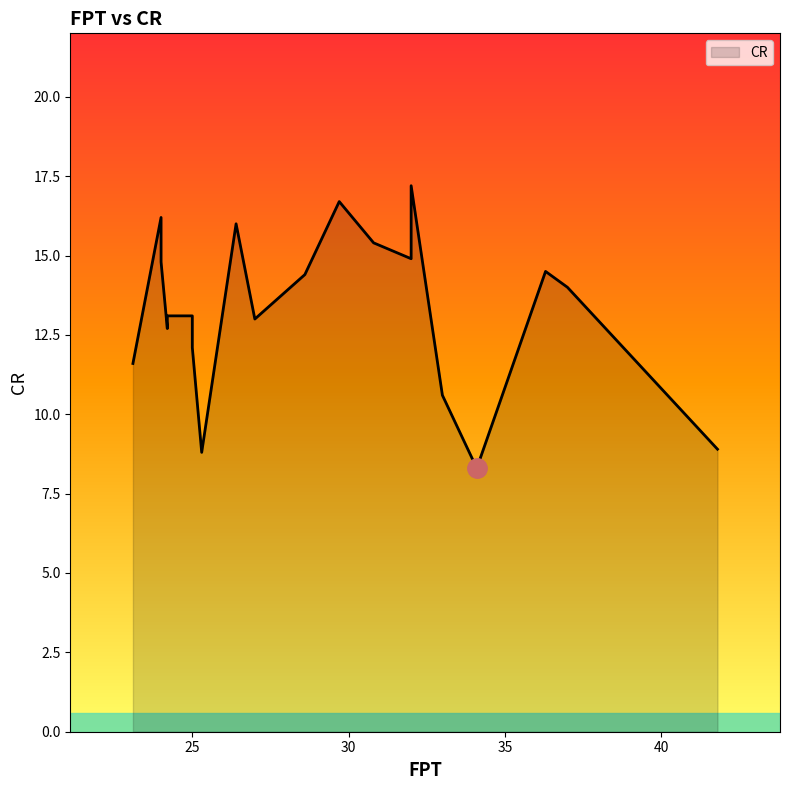

Rank the categories by value from lowest to highest.

34.1, 25.3, 41.8, 33.0, 23.1, 25.0, 24.2, 27.0, 25.0, 24.2, 37.0, 28.6, 36.3, 24.0, 32.0, 30.8, 26.4, 24.0, 29.7, 32.0